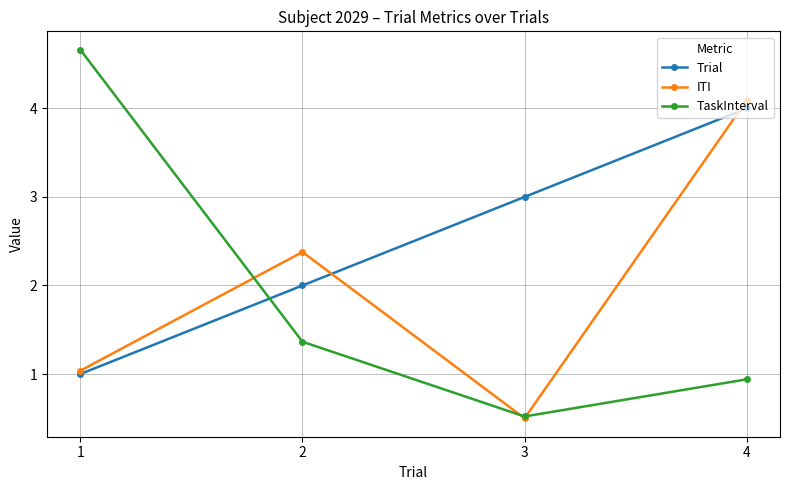

Rank the categories by ITI value from highest to lowest.

4, 2, 1, 3